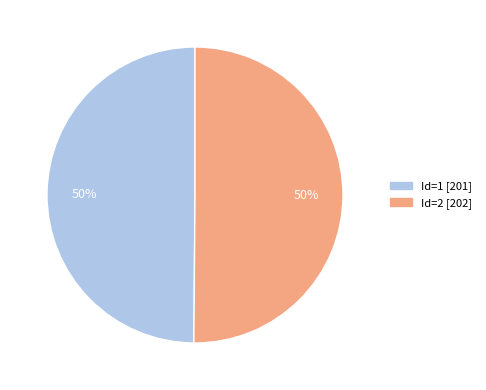

To the nearest percent, what is the average slice percentage?

50%